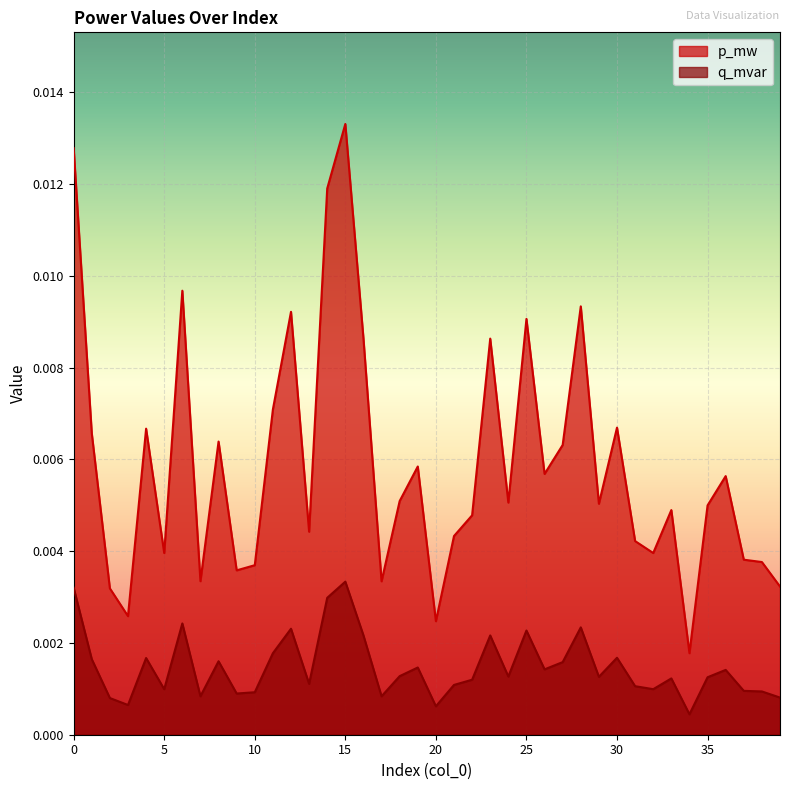

True or false: p_mw has more than 0 points higher than both neighbors.

True